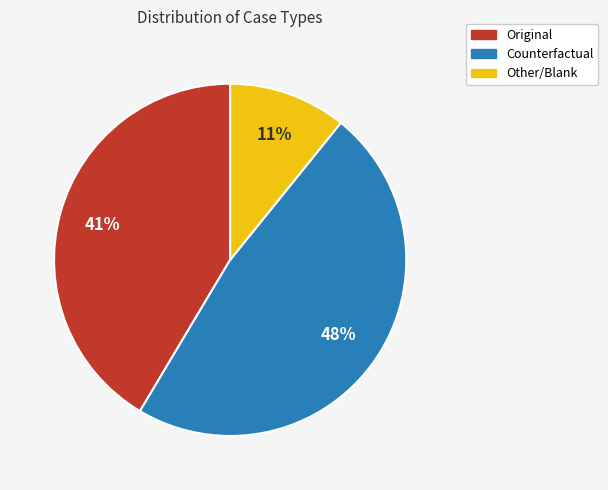

To the nearest percent, what is the average slice percentage?

33%